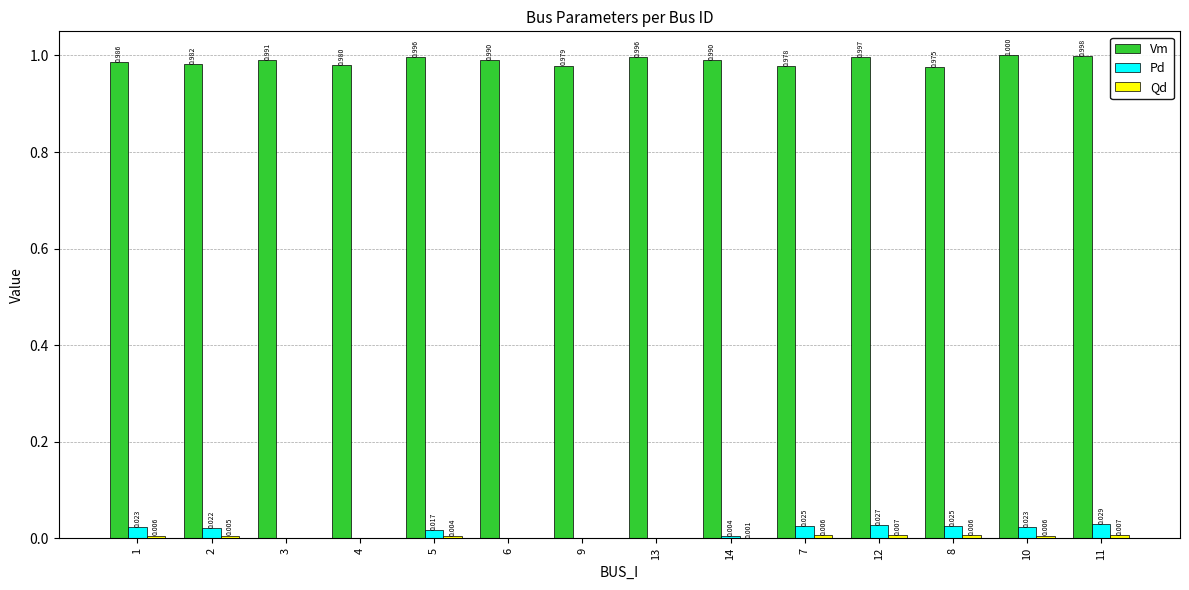

Which series changed the most between 5 and 10?

Pd